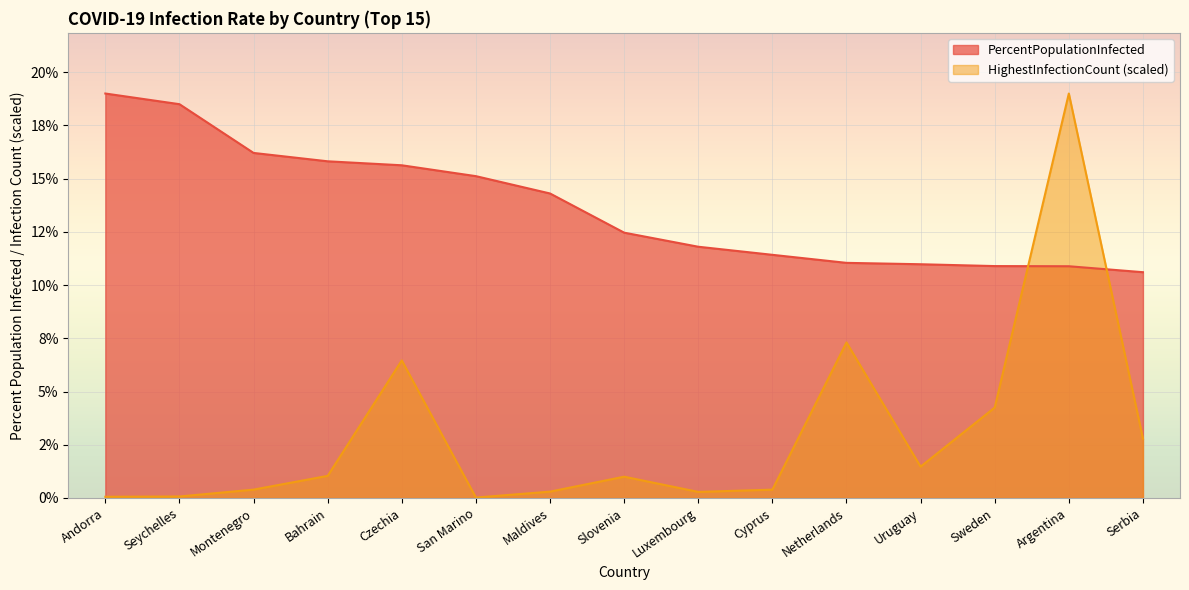

At which category does the chart reach its minimum across all series?

San Marino